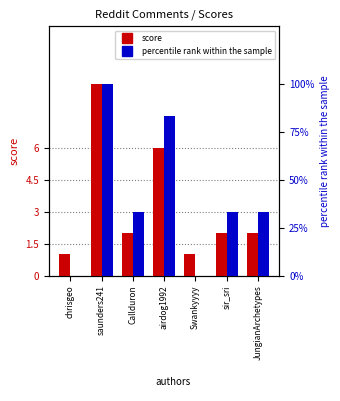

How many values in the score series are below 2?

2